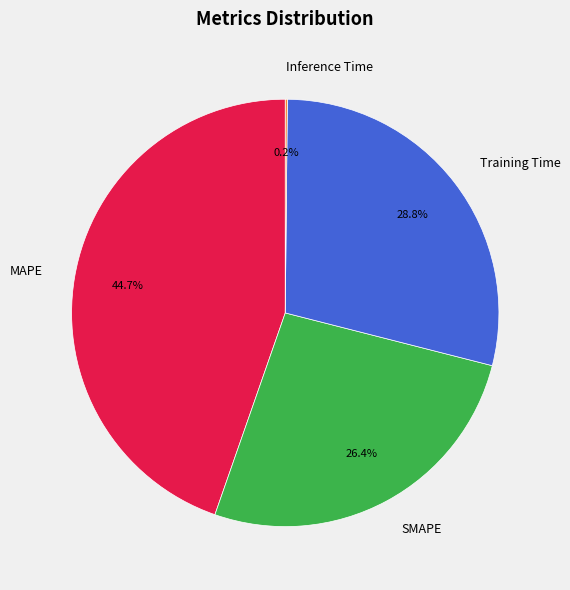

What is the largest slice in the pie chart?

MAPE